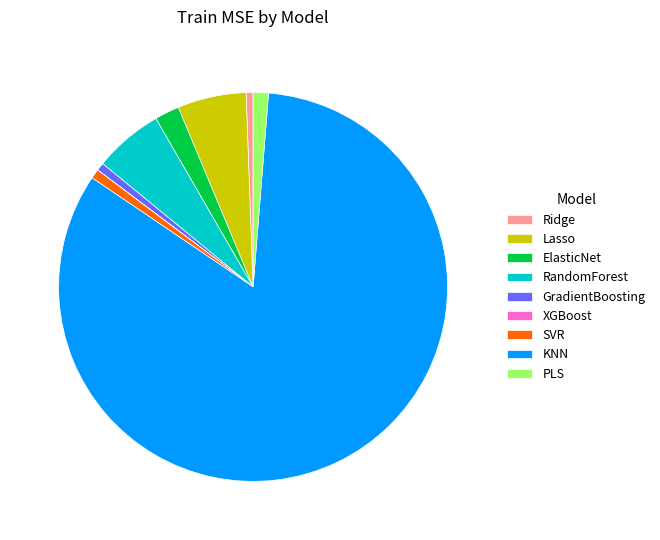

Is there a majority slice in this chart?

Yes